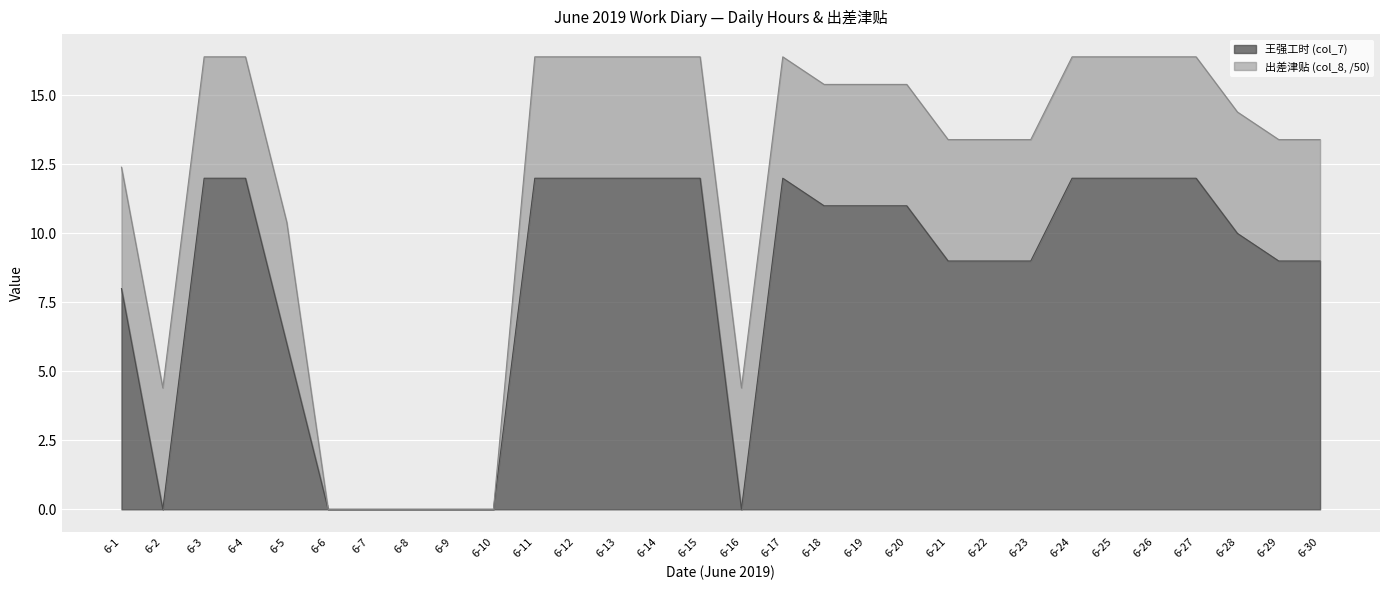

What is the change in value from 6-18 to 6-25?

+1